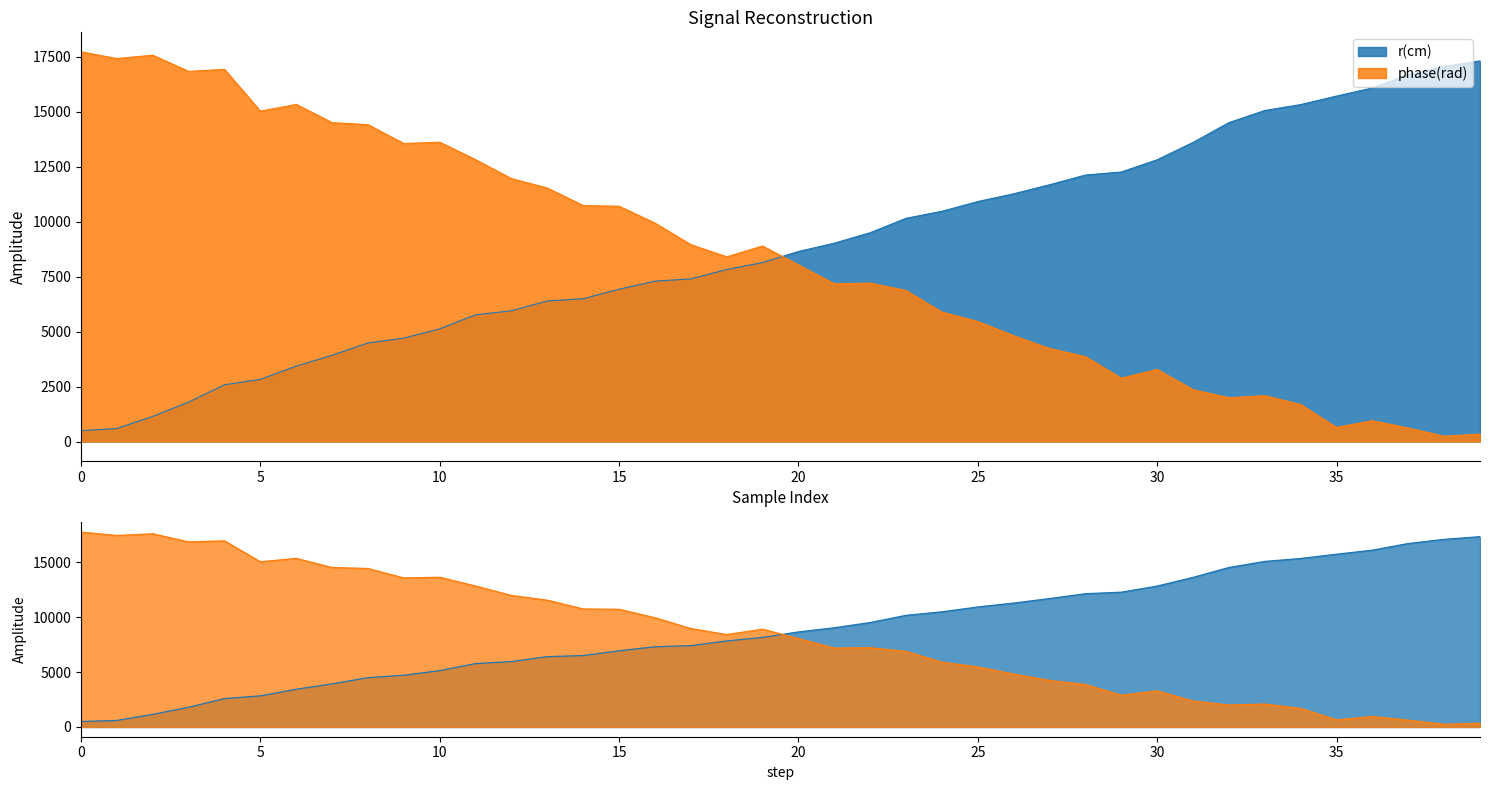

What is the difference between the maximum and minimum values in the r(cm) series?

16821.9